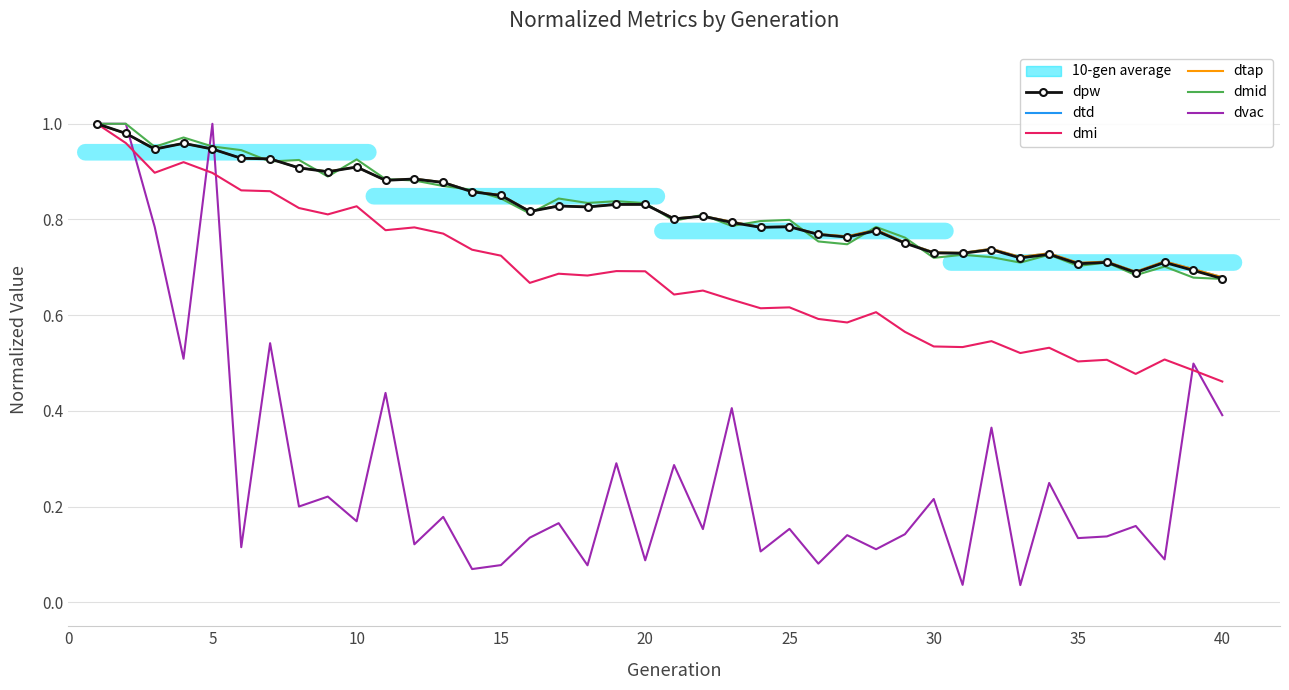

Reading left to right, transcribe all the data shown in this chart.

dpw: 1.0	1.0	0.9	1.0	0.9	0.9	0.9	0.9	0.9	0.9	0.9	0.9	0.9	0.9	0.9	0.8	0.8	0.8	0.8	0.8	0.8	0.8	0.8	0.8	0.8	0.8	0.8	0.8	0.8	0.7	0.7	0.7	0.7	0.7	0.7	0.7	0.7	0.7	0.7	0.7
dtd: 1.0	1.0	0.9	1.0	0.9	0.9	0.9	0.9	0.9	0.9	0.9	0.9	0.9	0.9	0.9	0.8	0.8	0.8	0.8	0.8	0.8	0.8	0.8	0.8	0.8	0.8	0.8	0.8	0.8	0.7	0.7	0.7	0.7	0.7	0.7	0.7	0.7	0.7	0.7	0.7
dmi: 1.0	1.0	0.9	0.9	0.9	0.9	0.9	0.8	0.8	0.8	0.8	0.8	0.8	0.7	0.7	0.7	0.7	0.7	0.7	0.7	0.6	0.7	0.6	0.6	0.6	0.6	0.6	0.6	0.6	0.5	0.5	0.5	0.5	0.5	0.5	0.5	0.5	0.5	0.5	0.5
dtap: 1.0	1.0	0.9	1.0	0.9	0.9	0.9	0.9	0.9	0.9	0.9	0.9	0.9	0.9	0.9	0.8	0.8	0.8	0.8	0.8	0.8	0.8	0.8	0.8	0.8	0.8	0.8	0.8	0.8	0.7	0.7	0.7	0.7	0.7	0.7	0.7	0.7	0.7	0.7	0.7
dmid: 1.0	1.0	1.0	1.0	1.0	0.9	0.9	0.9	0.9	0.9	0.9	0.9	0.9	0.9	0.8	0.8	0.8	0.8	0.8	0.8	0.8	0.8	0.8	0.8	0.8	0.8	0.7	0.8	0.8	0.7	0.7	0.7	0.7	0.7	0.7	0.7	0.7	0.7	0.7	0.7
dvac: 1.0	1.0	0.8	0.5	1.0	0.1	0.5	0.2	0.2	0.2	0.4	0.1	0.2	0.1	0.1	0.1	0.2	0.1	0.3	0.1	0.3	0.2	0.4	0.1	0.2	0.1	0.1	0.1	0.1	0.2	0.0	0.4	0.0	0.2	0.1	0.1	0.2	0.1	0.5	0.4